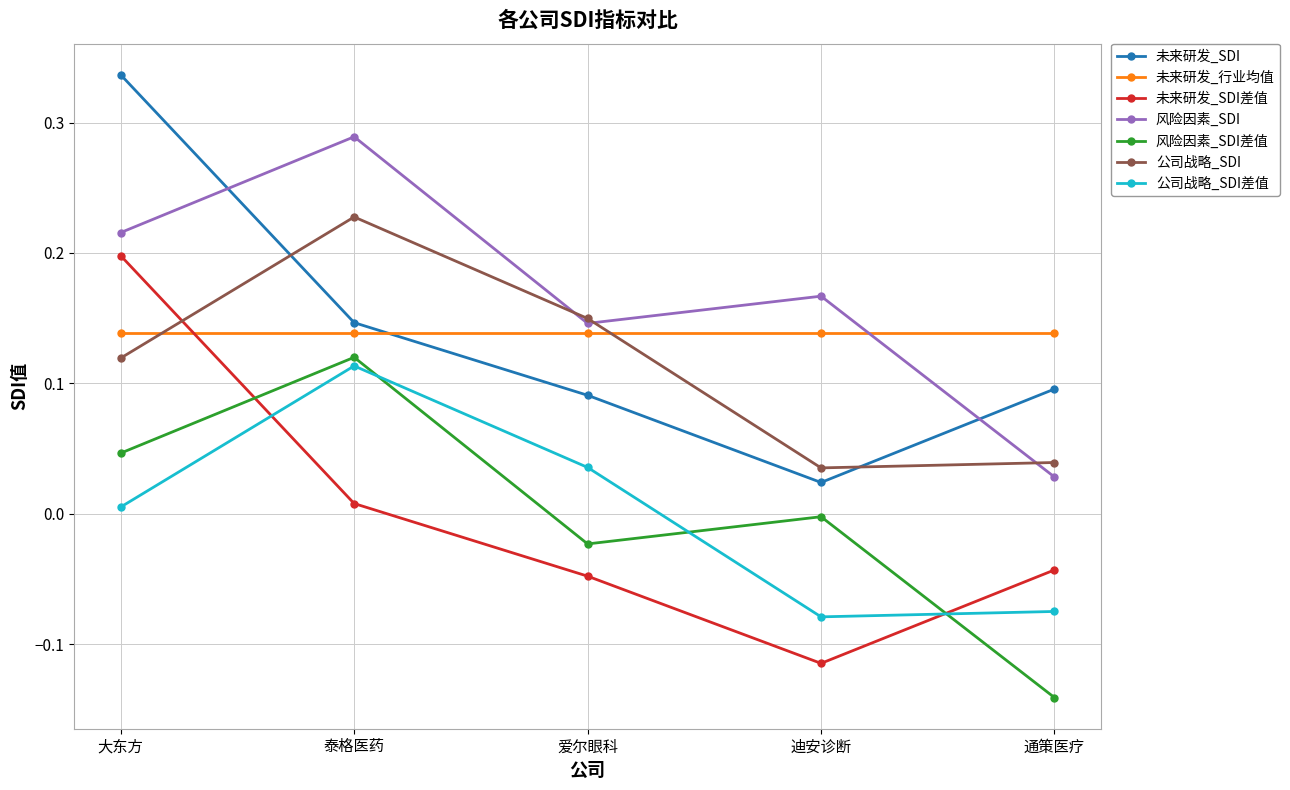

List the series in order of their peak value, highest first.

未来研发_SDI, 风险因素_SDI, 公司战略_SDI, 未来研发_SDI差值, 未来研发_行业均值, 风险因素_SDI差值, 公司战略_SDI差值